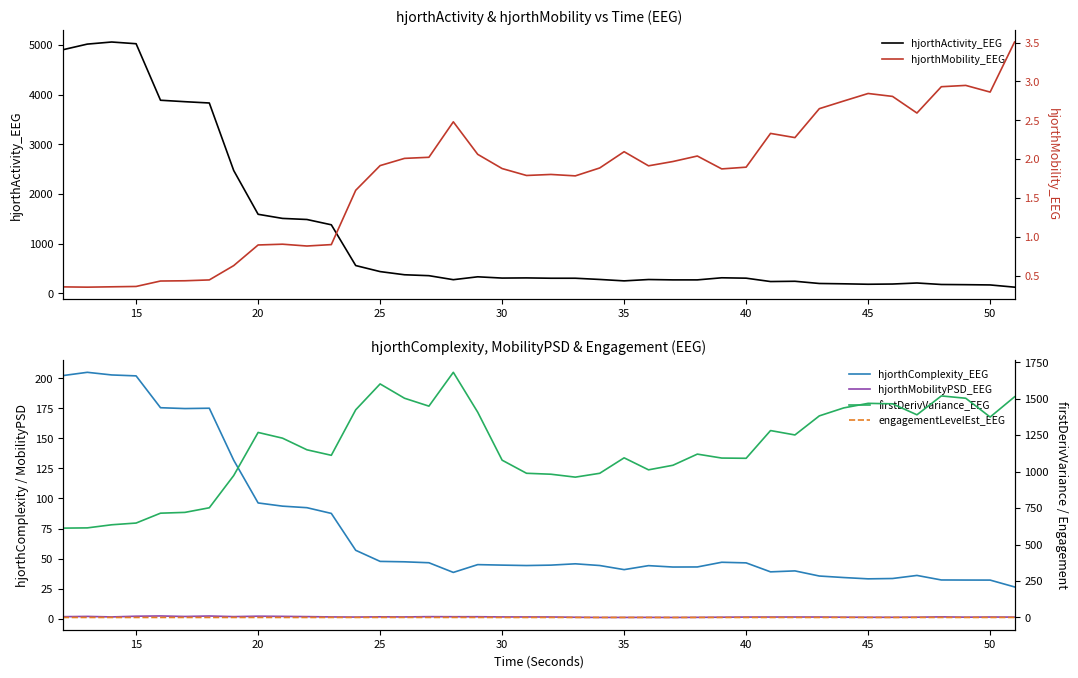

Which series has the largest total across all categories?

hjorthActivity_EEG